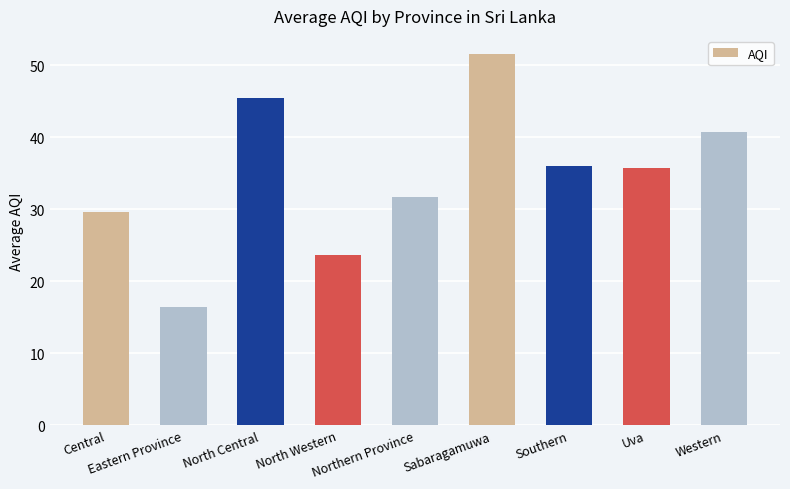

Are the bars grouped side by side (vs. stacked)?

No